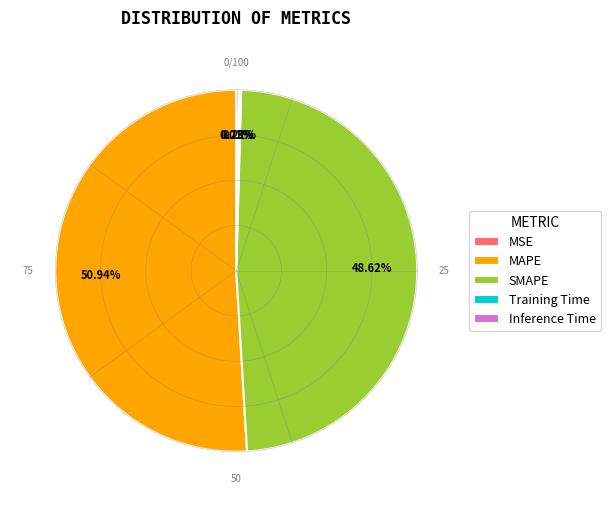

Between MAPE and SMAPE, which is larger?

MAPE